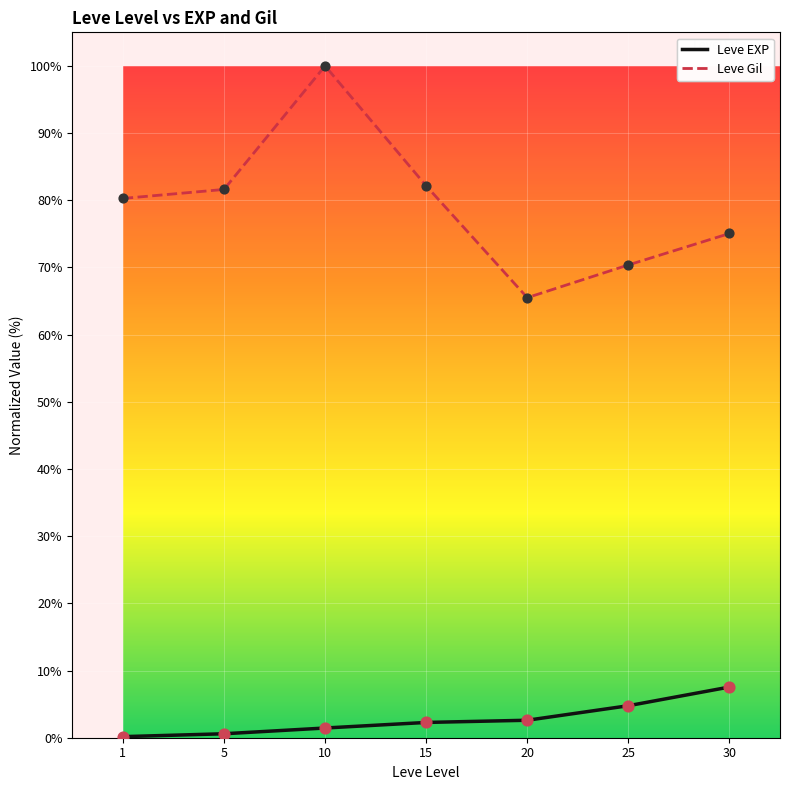

Which series has the largest range (max minus min)?

Leve Gil